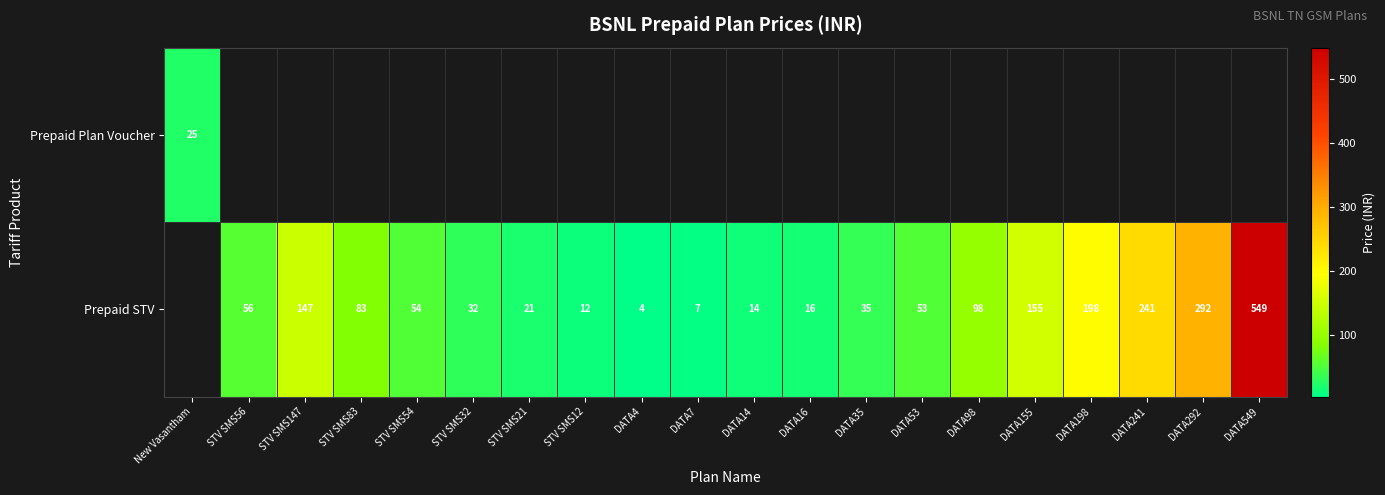

True or false: Prepaid STV has a value of 292 at DATA292.

True